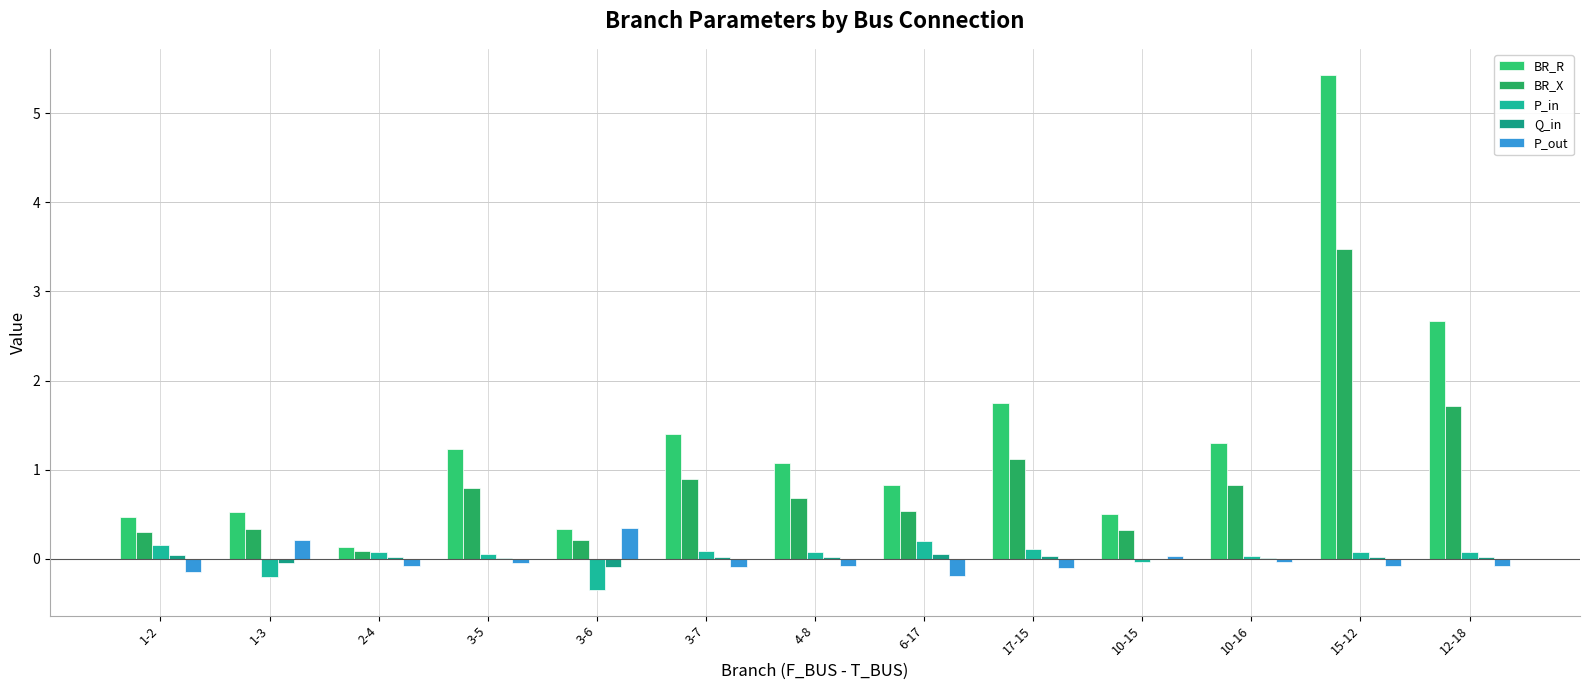

What is the label of the 6th bar from the left?

3-7